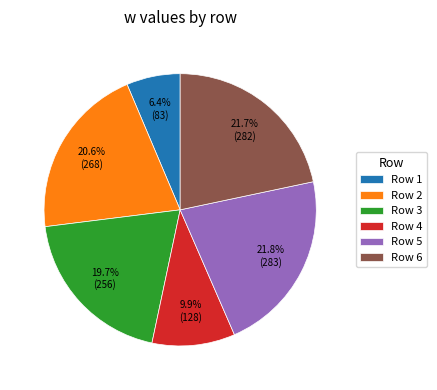

How many segments does this pie chart have?

6